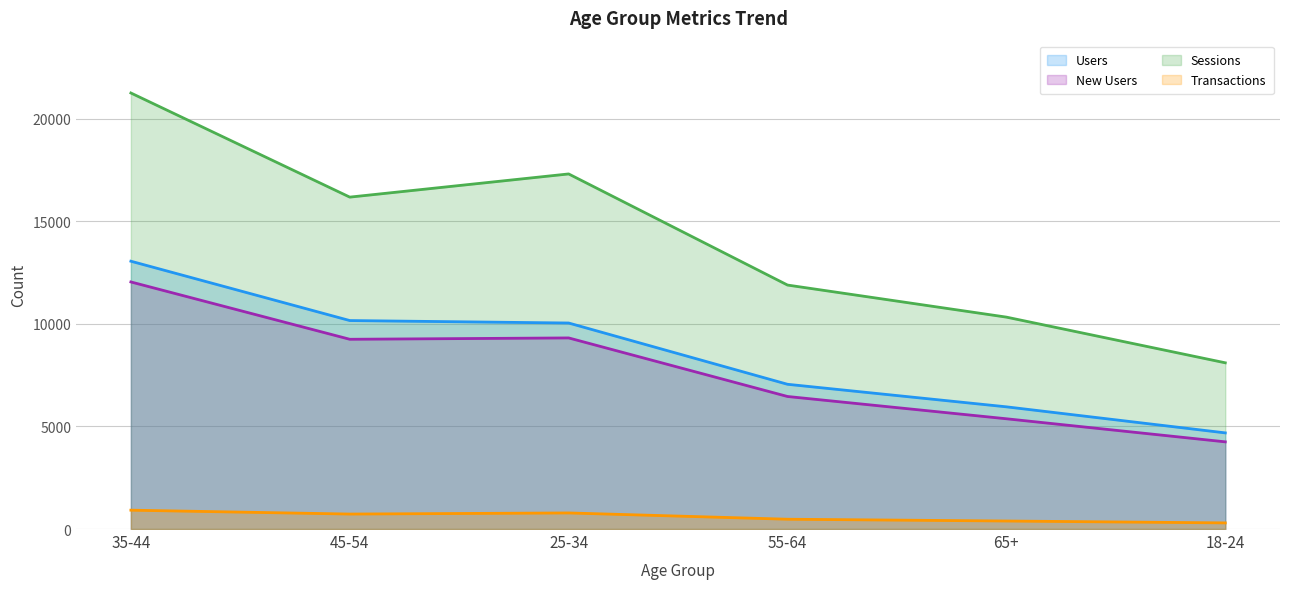

Read the Transactions value at 35-44, to the nearest 100.

900